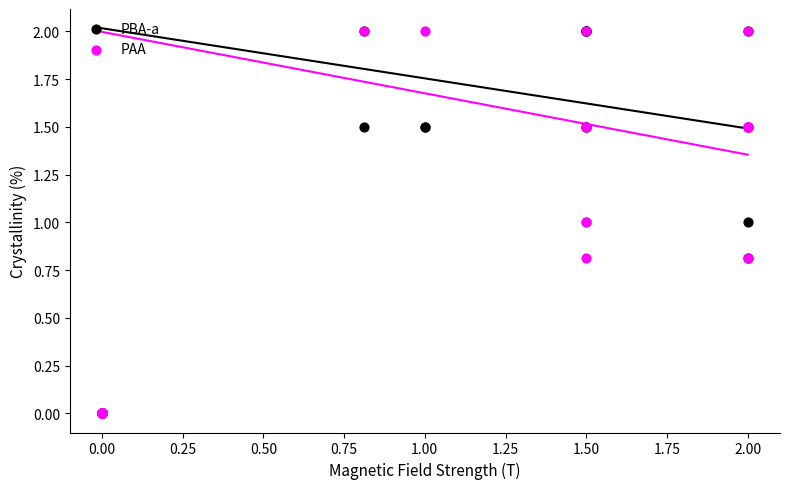

What are all the series names shown in the legend?

PBA-a, PAA